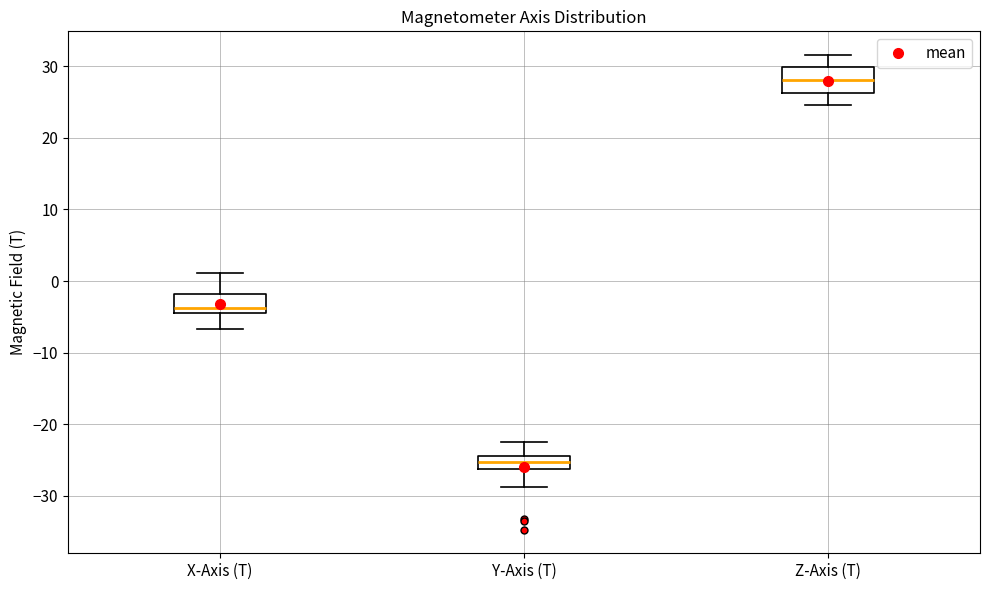

Where does the upper whisker of the box for Z-Axis (T) end on the y-axis? The values are not printed on the chart, so give them approximately, as read against the axis.

32